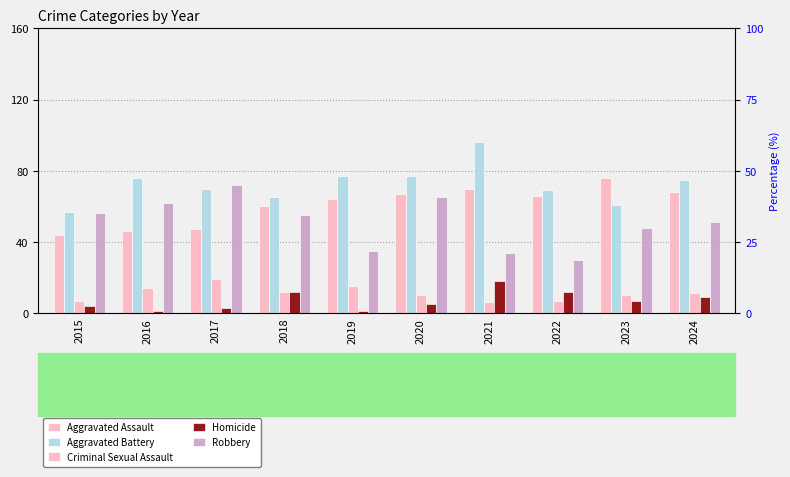

How many data points in Aggravated Assault are less than 66?

5